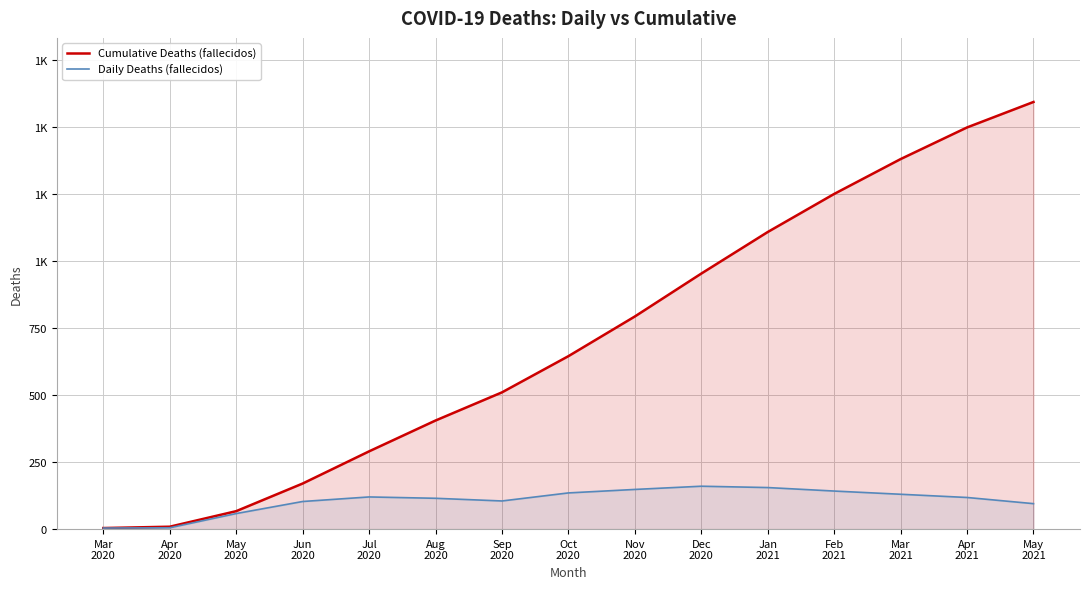

The value of Daily Deaths (fallecidos) at Jul
2020 is 120. True or false?

True